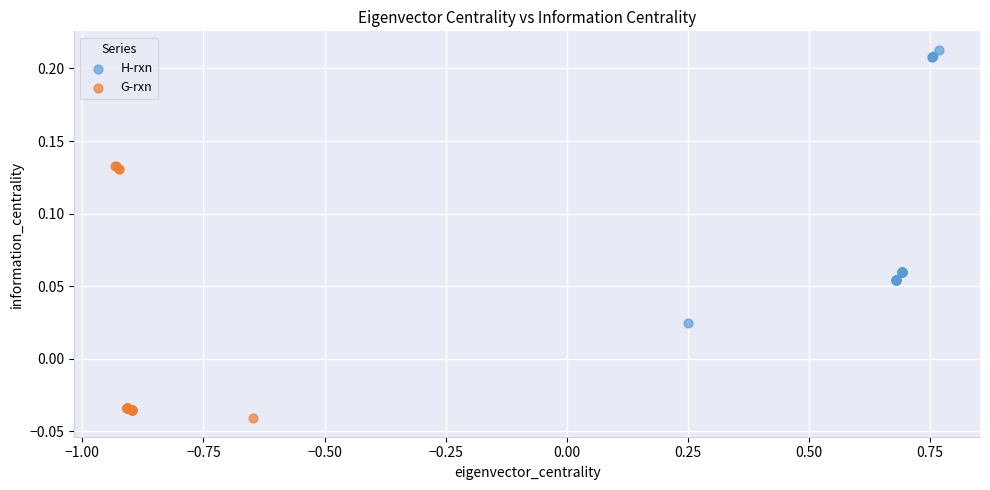

Which series has the largest Y range (max minus min)?

H-rxn